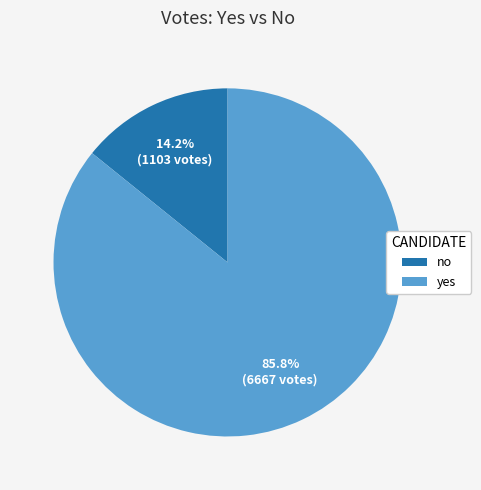

Is it true that no is 28% of the pie?

False